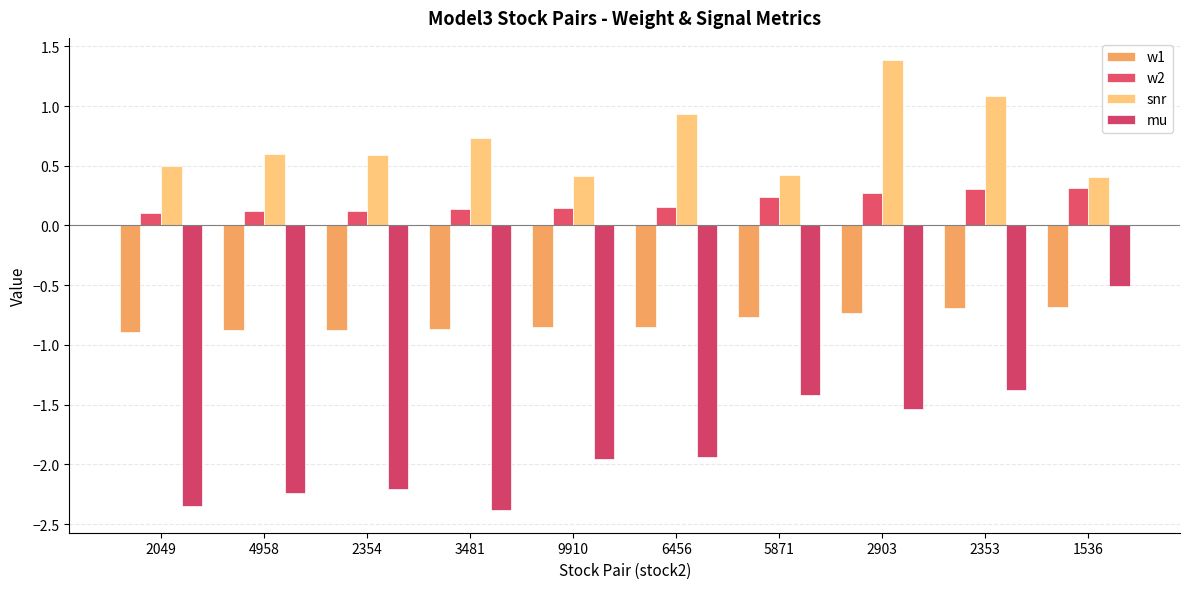

What is the value of the w1 bar at the 3rd from the left?

-0.9